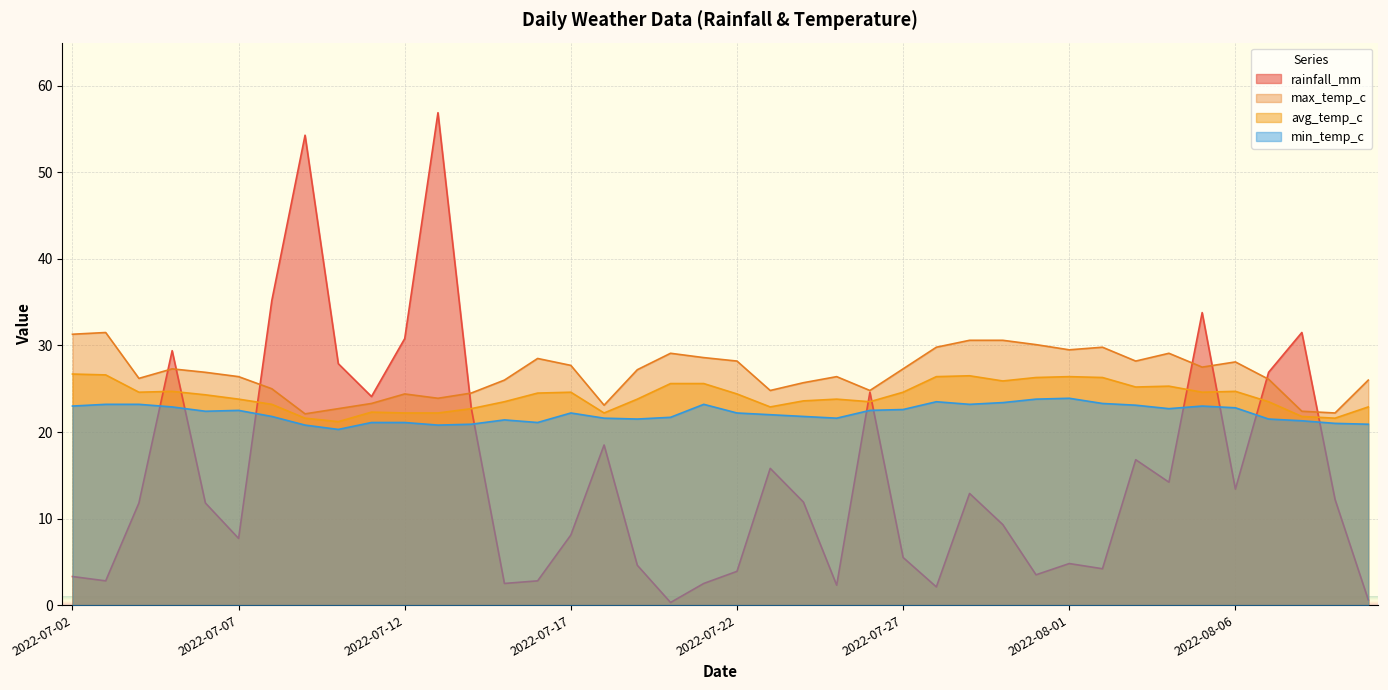

Reading left to right, what are all the values shown in this chart?

rainfall_mm: 2022-07-02=3.3	2022-07-03=2.8	2022-07-04=11.8	2022-07-05=29.4	2022-07-06=11.8	2022-07-07=7.7	2022-07-08=35.2	2022-07-09=54.3	2022-07-10=27.9	2022-07-11=24.1	2022-07-12=30.8	2022-07-13=56.9	2022-07-14=22.8	2022-07-15=2.5	2022-07-16=2.8	2022-07-17=8.1	2022-07-18=18.5	2022-07-19=4.6	2022-07-20=0.3	2022-07-21=2.5	2022-07-22=3.9	2022-07-23=15.8	2022-07-24=11.9	2022-07-25=2.3	2022-07-26=24.6	2022-07-27=5.5	2022-07-28=2.1	2022-07-29=12.9	2022-07-30=9.3	2022-07-31=3.5	2022-08-01=4.8	2022-08-02=4.2	2022-08-03=16.8	2022-08-04=14.2	2022-08-05=33.8	2022-08-06=13.4	2022-08-07=26.9	2022-08-08=31.5	2022-08-09=12.2	2022-08-10=0.6
min_temp_c: 2022-07-02=23.0	2022-07-03=23.2	2022-07-04=23.2	2022-07-05=22.9	2022-07-06=22.4	2022-07-07=22.5	2022-07-08=21.8	2022-07-09=20.8	2022-07-10=20.3	2022-07-11=21.1	2022-07-12=21.1	2022-07-13=20.8	2022-07-14=20.9	2022-07-15=21.4	2022-07-16=21.1	2022-07-17=22.2	2022-07-18=21.6	2022-07-19=21.5	2022-07-20=21.7	2022-07-21=23.2	2022-07-22=22.2	2022-07-23=22.0	2022-07-24=21.8	2022-07-25=21.6	2022-07-26=22.5	2022-07-27=22.6	2022-07-28=23.5	2022-07-29=23.2	2022-07-30=23.4	2022-07-31=23.8	2022-08-01=23.9	2022-08-02=23.3	2022-08-03=23.1	2022-08-04=22.7	2022-08-05=23.0	2022-08-06=22.8	2022-08-07=21.5	2022-08-08=21.3	2022-08-09=21.0	2022-08-10=20.9
avg_temp_c: 2022-07-02=26.7	2022-07-03=26.6	2022-07-04=24.6	2022-07-05=24.7	2022-07-06=24.3	2022-07-07=23.8	2022-07-08=23.2	2022-07-09=21.6	2022-07-10=21.2	2022-07-11=22.3	2022-07-12=22.2	2022-07-13=22.2	2022-07-14=22.7	2022-07-15=23.5	2022-07-16=24.5	2022-07-17=24.6	2022-07-18=22.2	2022-07-19=23.8	2022-07-20=25.6	2022-07-21=25.6	2022-07-22=24.4	2022-07-23=22.9	2022-07-24=23.6	2022-07-25=23.8	2022-07-26=23.5	2022-07-27=24.6	2022-07-28=26.4	2022-07-29=26.5	2022-07-30=25.9	2022-07-31=26.3	2022-08-01=26.4	2022-08-02=26.3	2022-08-03=25.2	2022-08-04=25.3	2022-08-05=24.6	2022-08-06=24.7	2022-08-07=23.5	2022-08-08=21.8	2022-08-09=21.6	2022-08-10=22.9
max_temp_c: 2022-07-02=31.3	2022-07-03=31.5	2022-07-04=26.2	2022-07-05=27.3	2022-07-06=26.9	2022-07-07=26.4	2022-07-08=25.0	2022-07-09=22.1	2022-07-10=22.7	2022-07-11=23.3	2022-07-12=24.4	2022-07-13=23.9	2022-07-14=24.5	2022-07-15=26.0	2022-07-16=28.5	2022-07-17=27.7	2022-07-18=23.1	2022-07-19=27.2	2022-07-20=29.1	2022-07-21=28.6	2022-07-22=28.2	2022-07-23=24.8	2022-07-24=25.7	2022-07-25=26.4	2022-07-26=24.8	2022-07-27=27.3	2022-07-28=29.8	2022-07-29=30.6	2022-07-30=30.6	2022-07-31=30.1	2022-08-01=29.5	2022-08-02=29.8	2022-08-03=28.2	2022-08-04=29.1	2022-08-05=27.5	2022-08-06=28.1	2022-08-07=26.1	2022-08-08=22.4	2022-08-09=22.2	2022-08-10=26.0